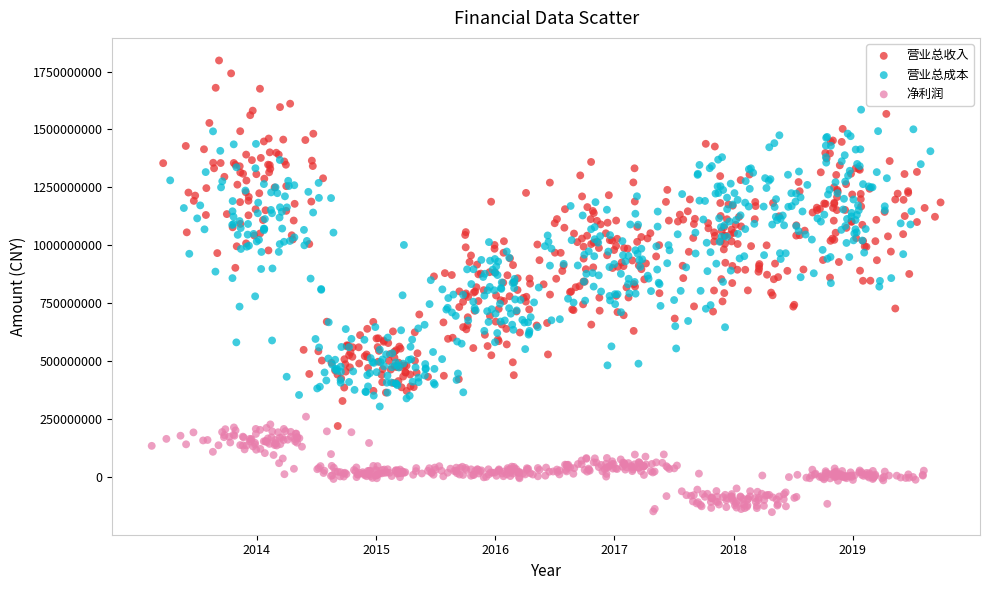

Which series contains the highest Y value?

营业总收入